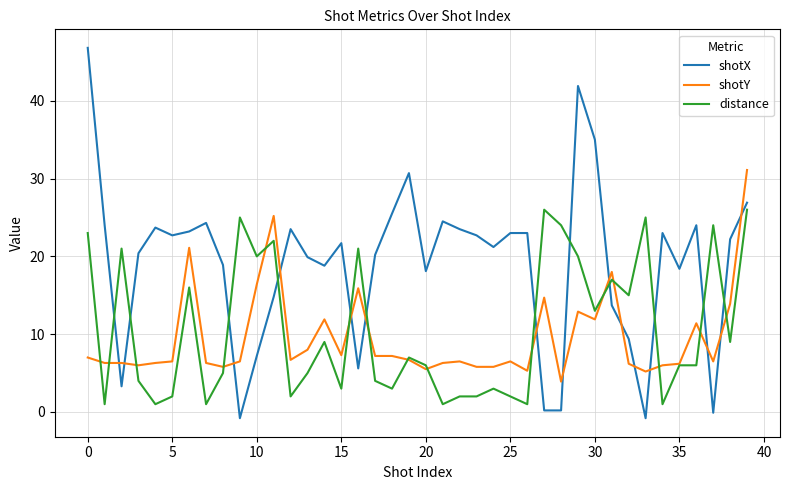

Which series has the largest range (max minus min)?

shotX